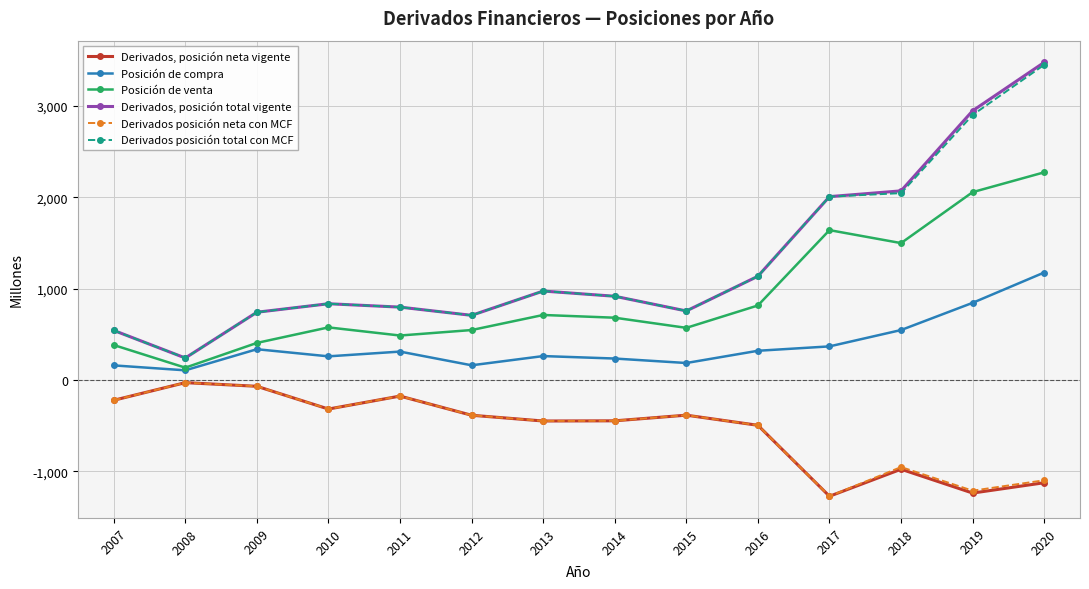

True or false: Derivados, posición neta vigente has a value of -694 at 2014.

False